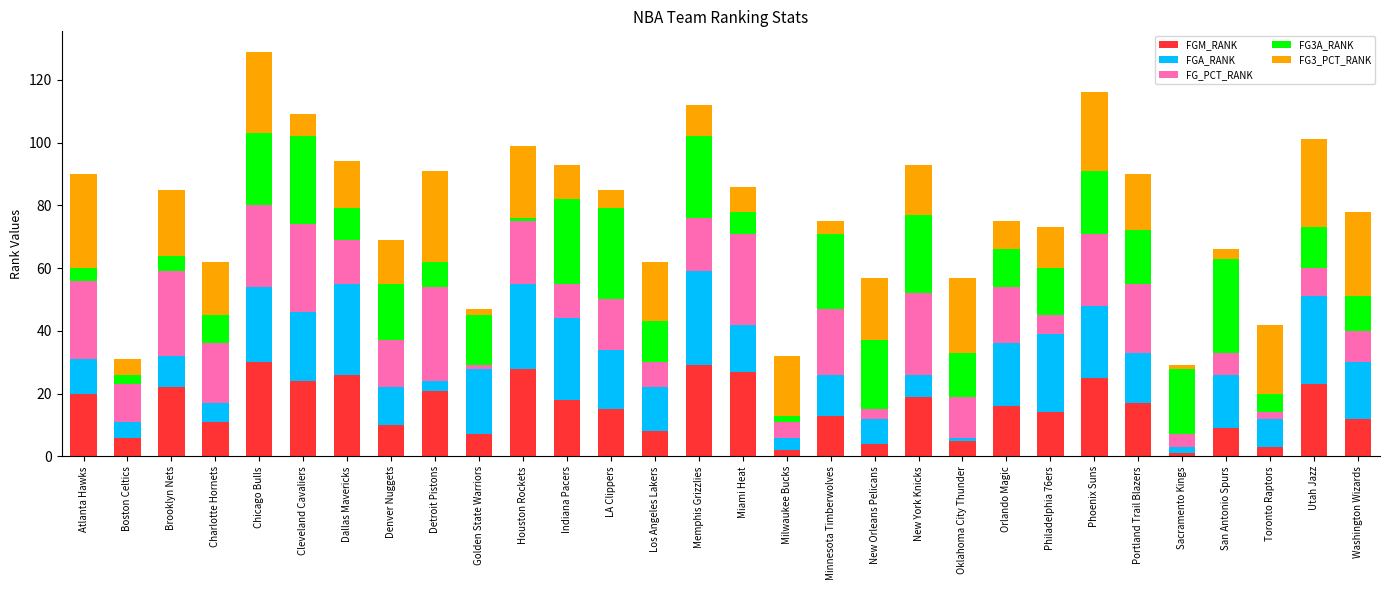

What is the difference between the second highest and second lowest values in the FGM_RANK series?

27